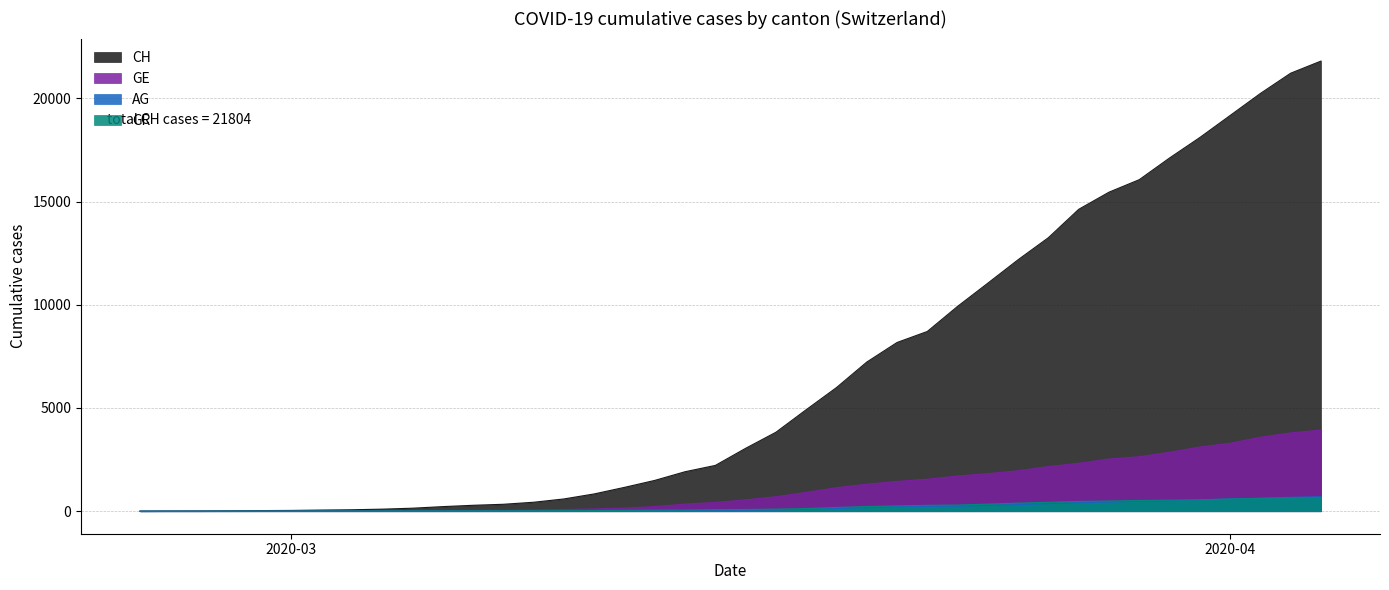

What are all the series names shown in the legend?

CH, GE, AG, GR